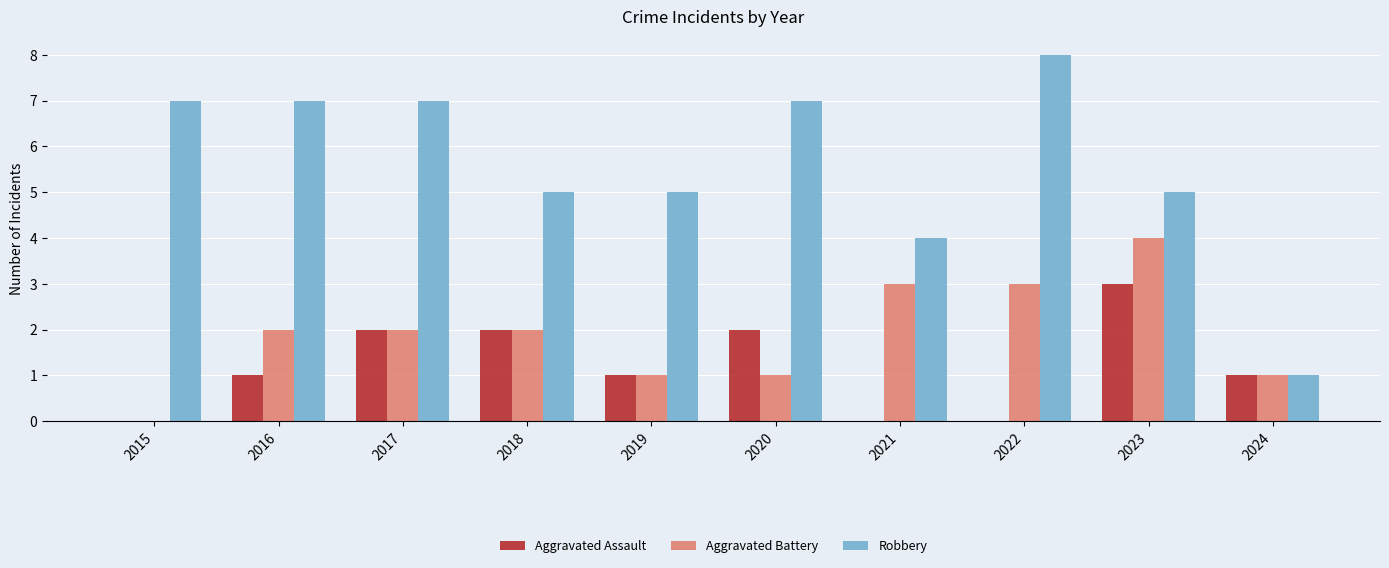

What is the sum of the Robbery values at 2015 and 2021?

11